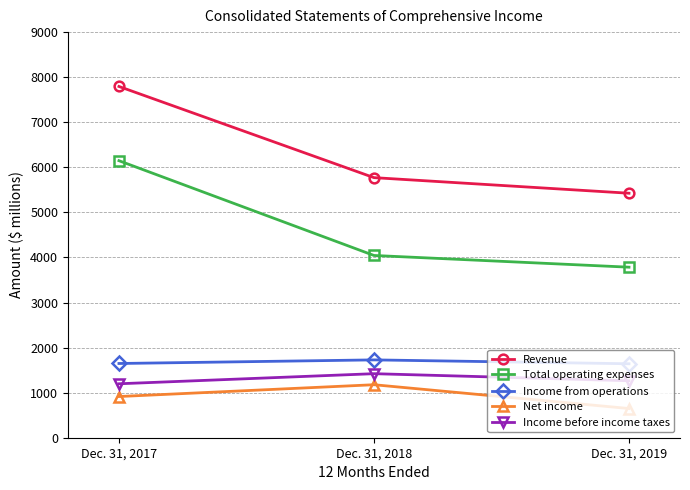

Rank the series at Dec. 31, 2017 from highest to lowest value.

Revenue, Total operating expenses, Income from operations, Income before income taxes, Net income